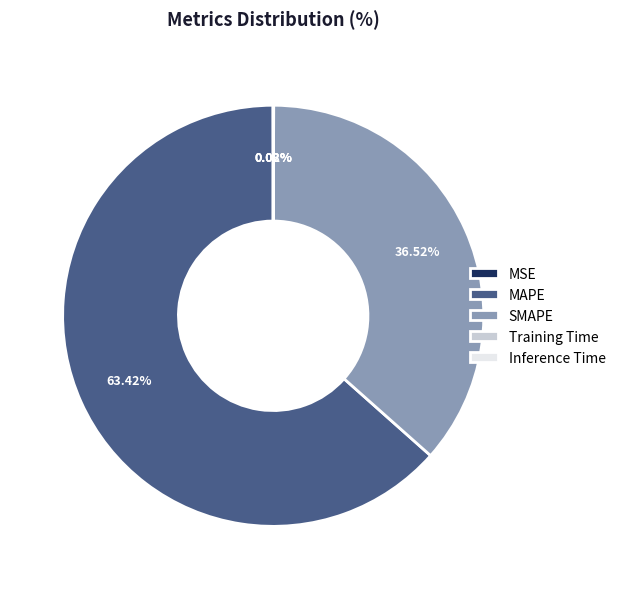

Which category accounts for the majority?

MAPE